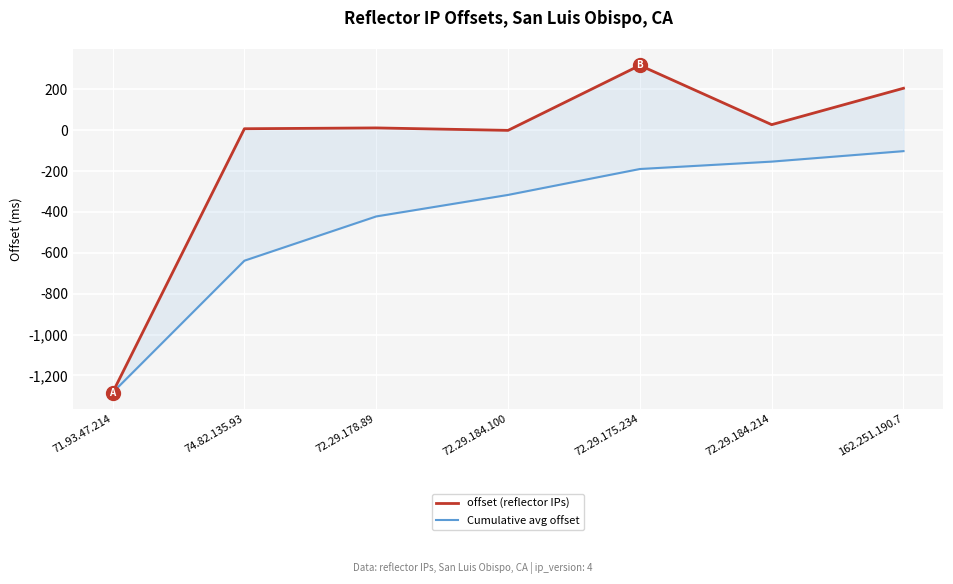

Reading left to right, extract all data points from this chart.

offset (reflector IPs): -1284.0	7.0	11.0	-1.0	317.0	27.0	205.0
Cumulative avg offset: -1284.0	-638.5	-422.0	-316.8	-190.0	-153.8	-102.6